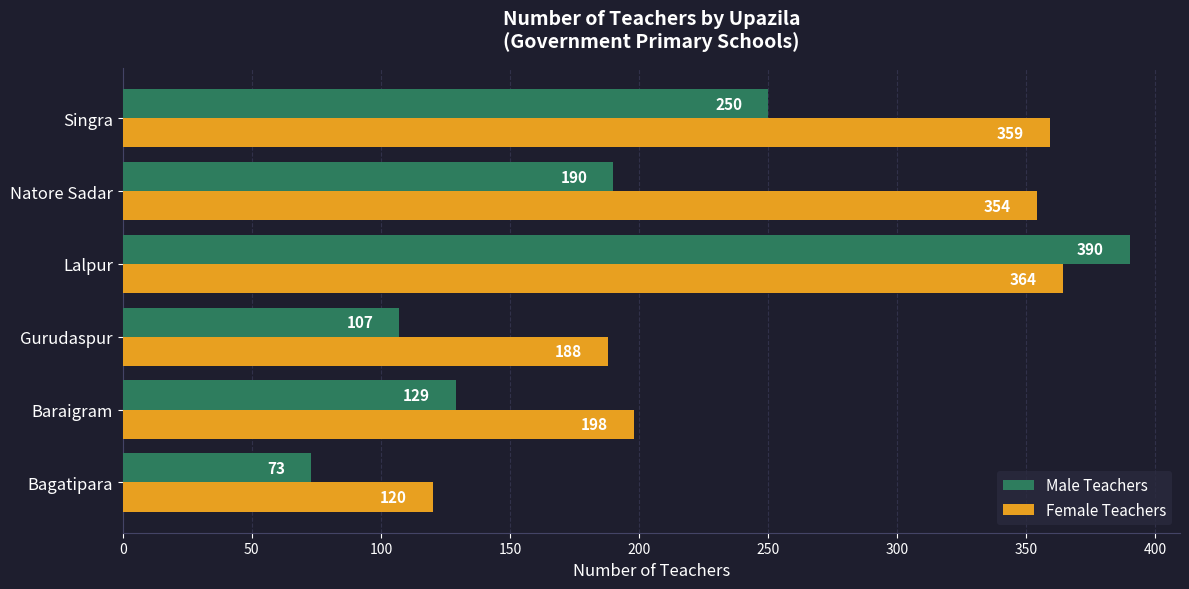

Rank the series by their average value, from highest to lowest.

Female Teachers, Male Teachers